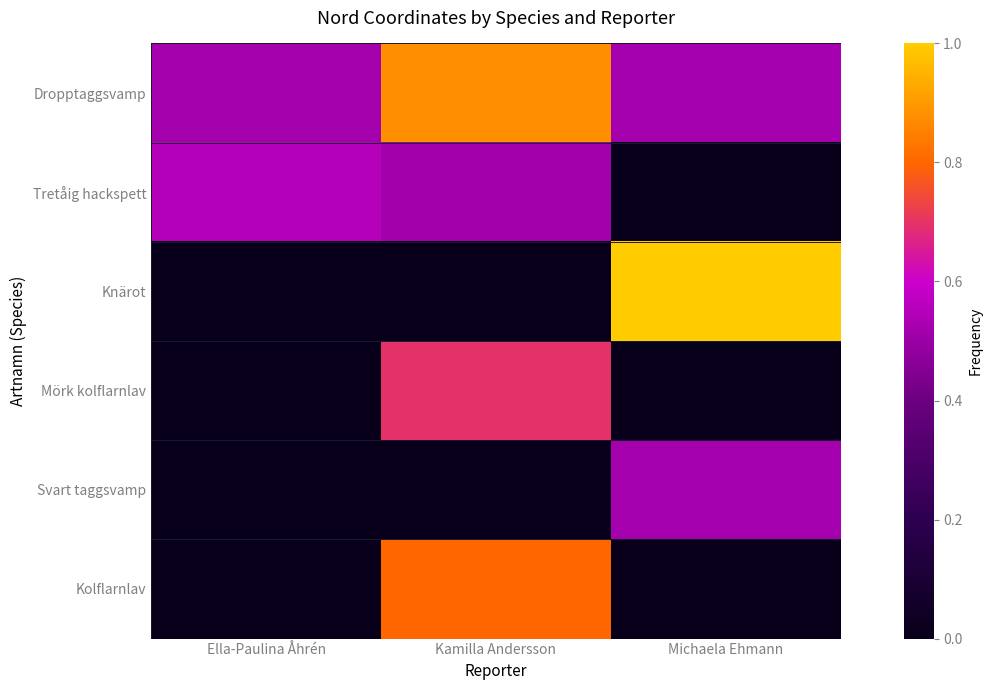

How many categories are shown in the chart?

3